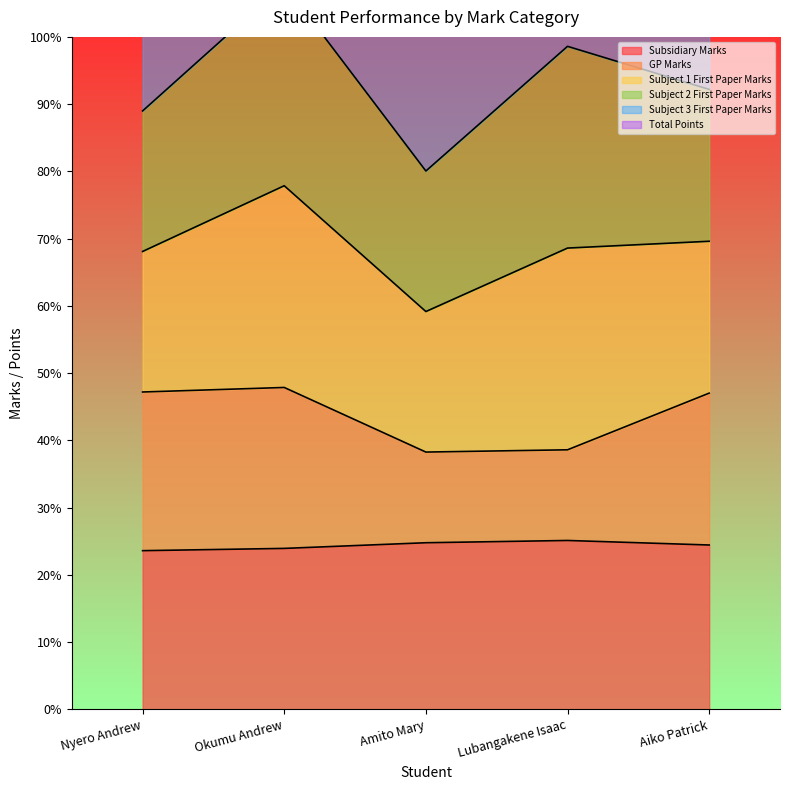

What is the average value of the Total Points series?

11.0